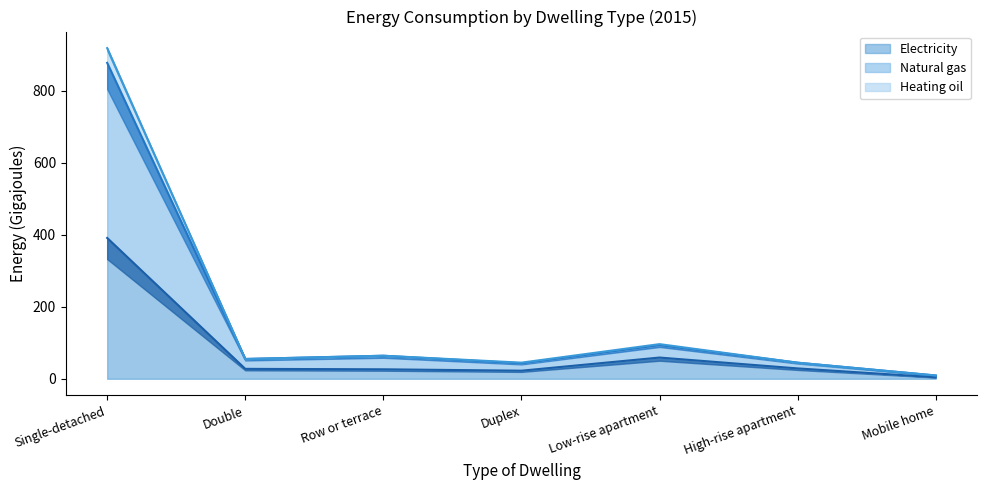

What is the sum of all Electricity values?

559.2